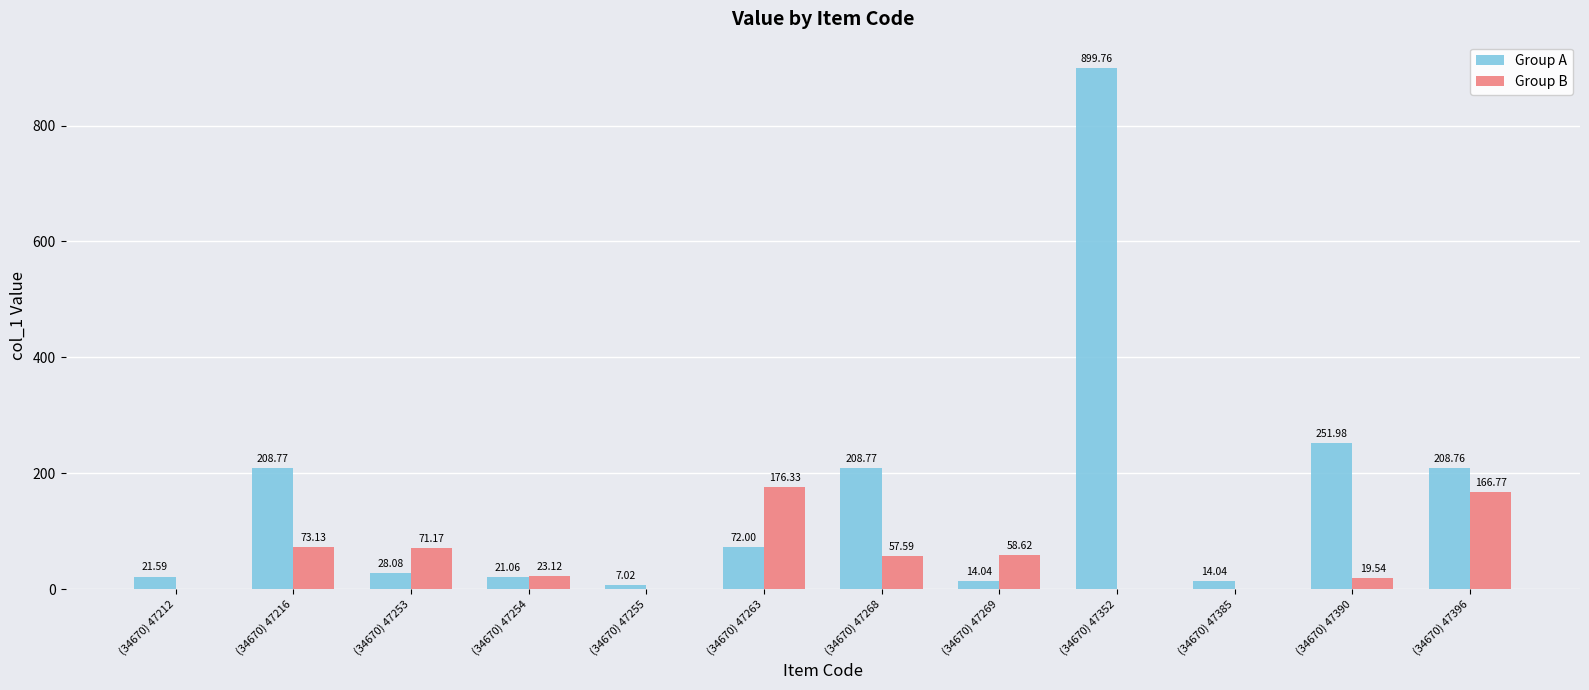

Reading left to right, transcribe all the data shown in this chart.

Group A: (34670) 47212=21.6	(34670) 47216=208.8	(34670) 47253=28.1	(34670) 47254=21.1	(34670) 47255=7.0	(34670) 47263=72.0	(34670) 47268=208.8	(34670) 47269=14.0	(34670) 47352=899.8	(34670) 47385=14.0	(34670) 47390=252.0	(34670) 47396=208.8
Group B: (34670) 47212=0.0	(34670) 47216=73.1	(34670) 47253=71.2	(34670) 47254=23.1	(34670) 47255=0.0	(34670) 47263=176.3	(34670) 47268=57.6	(34670) 47269=58.6	(34670) 47352=0.0	(34670) 47385=0.0	(34670) 47390=19.5	(34670) 47396=166.8